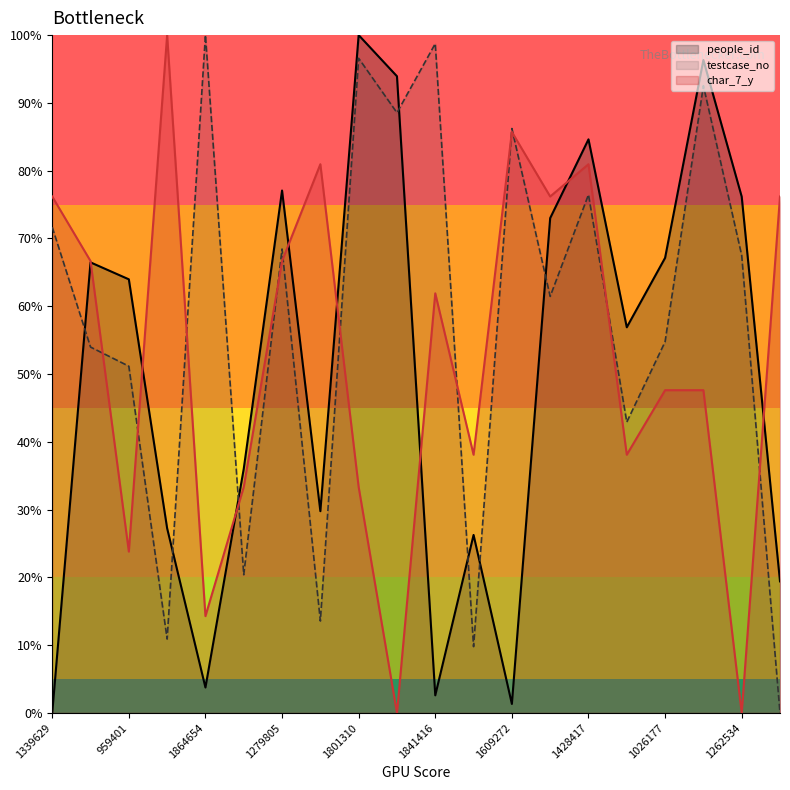

Reading right to left, list all the values displayed in this chart.

people_id: 11246=19.4	1262534=76.2	1726353=96.3	1026177=67.1	806718=56.9	1428417=84.6	1150260=73.0	1609272=1.3	192643=26.3	1841416=2.6	1652433=93.9	1801310=100.0	262612=29.8	1279805=77.1	389169=36.0	1864654=3.8	213310=27.2	959401=64.0	1011734=66.5	1339629=0.0
testcase_no: 11246=0.0	1262534=67.5	1726353=92.5	1026177=54.8	806718=42.9	1428417=76.5	1150260=61.5	1609272=86.2	192643=9.8	1841416=98.7	1652433=88.5	1801310=96.6	262612=13.6	1279805=68.4	389169=20.4	1864654=100.0	213310=10.9	959401=51.2	1011734=54.0	1339629=71.7
char_7_y: 11246=76.2	1262534=0.0	1726353=47.6	1026177=47.6	806718=38.1	1428417=81.0	1150260=76.2	1609272=85.7	192643=38.1	1841416=61.9	1652433=0.0	1801310=33.3	262612=81.0	1279805=66.7	389169=33.3	1864654=14.3	213310=100.0	959401=23.8	1011734=66.7	1339629=76.2